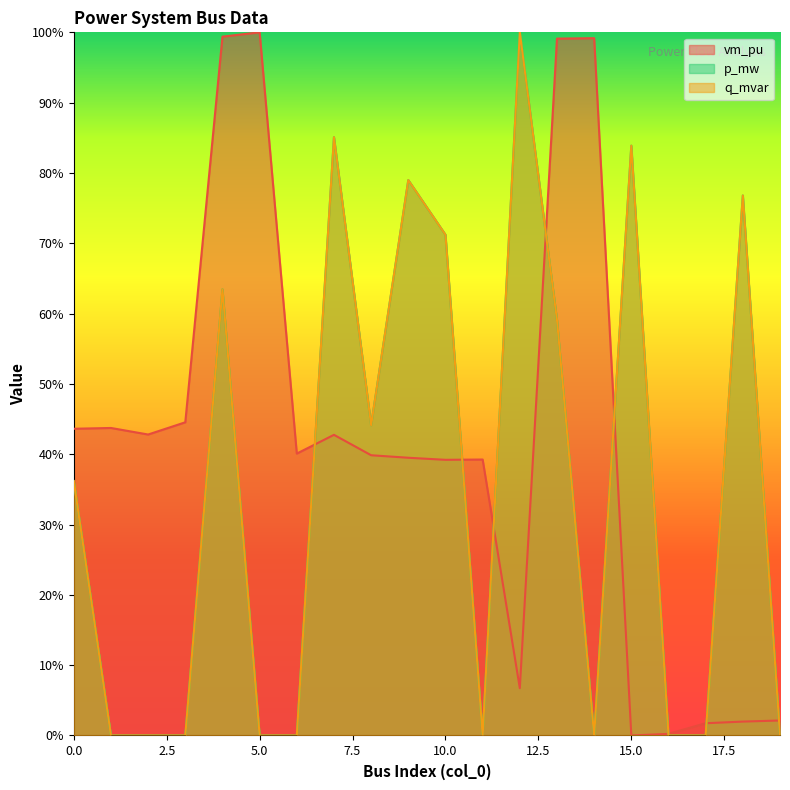

Reading left to right, transcribe all the data shown in this chart.

vm_pu: 0=0.4	1=0.4	2=0.4	3=0.4	4=1.0	5=1.0	6=0.4	7=0.4	8=0.4	9=0.4	10=0.4	11=0.4	12=0.1	13=1.0	14=1.0	15=0.0	16=0.0	17=0.0	18=0.0	19=0.0
p_mw: 0=0.4	1=0.0	2=0.0	3=0.0	4=0.6	5=0.0	6=0.0	7=0.9	8=0.4	9=0.8	10=0.7	11=0.0	12=1.0	13=0.6	14=0.0	15=0.8	16=0.0	17=0.0	18=0.8	19=0.0
q_mvar: 0=0.4	1=0.0	2=0.0	3=0.0	4=0.6	5=0.0	6=0.0	7=0.9	8=0.4	9=0.8	10=0.7	11=0.0	12=1.0	13=0.6	14=0.0	15=0.8	16=0.0	17=0.0	18=0.8	19=0.0